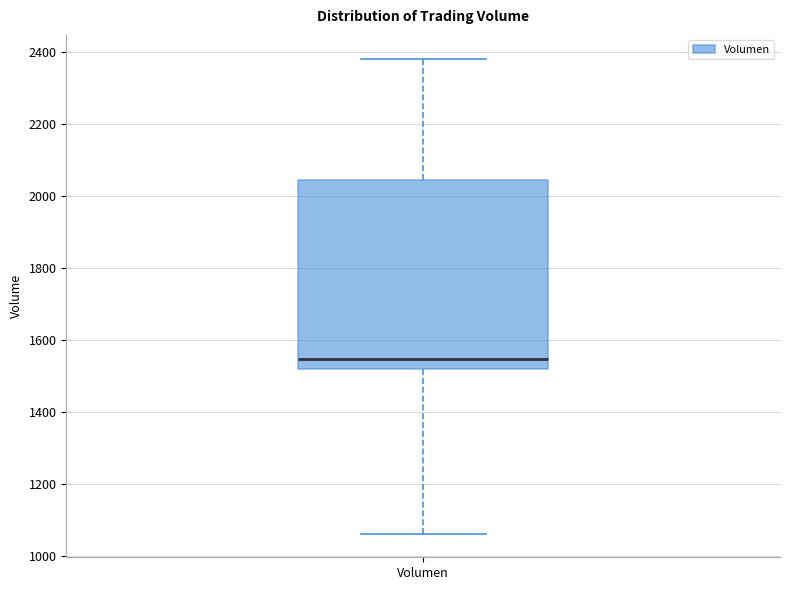

Read this box plot against the y-axis: the position of the median line, the range covered by the box, and the ends of both whiskers. The values are not printed on the chart, so give them approximately, as read against the axis.

median 1540, box 1520 to 2040, whiskers 1060 to 2380